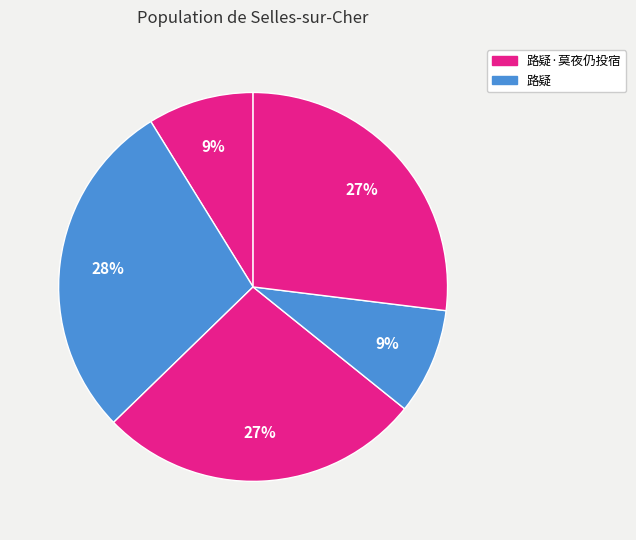

To the nearest percent, what is the average slice percentage?

20%